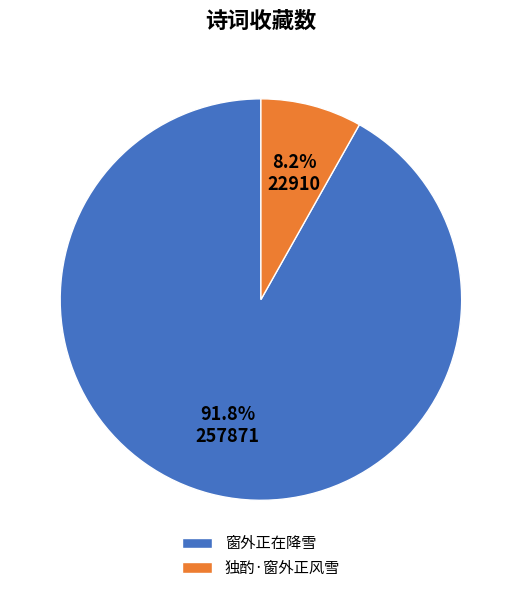

Combined, do 独酌·窗外正风雪 and 窗外正在降雪 account for over 50%?

Yes